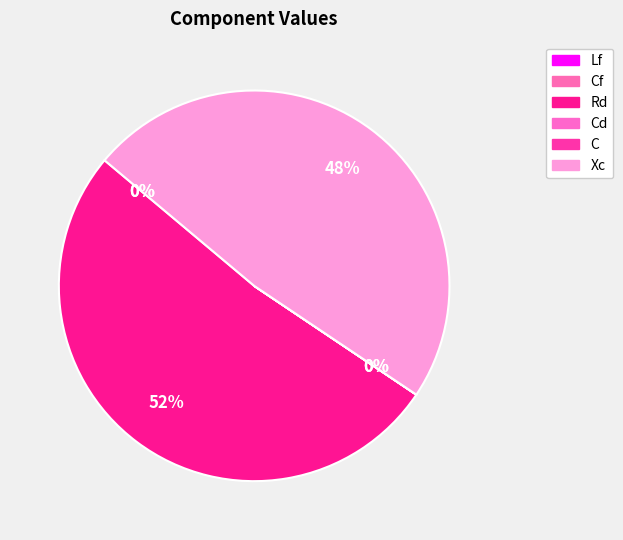

What percentage is NOT represented by C?

100.0%